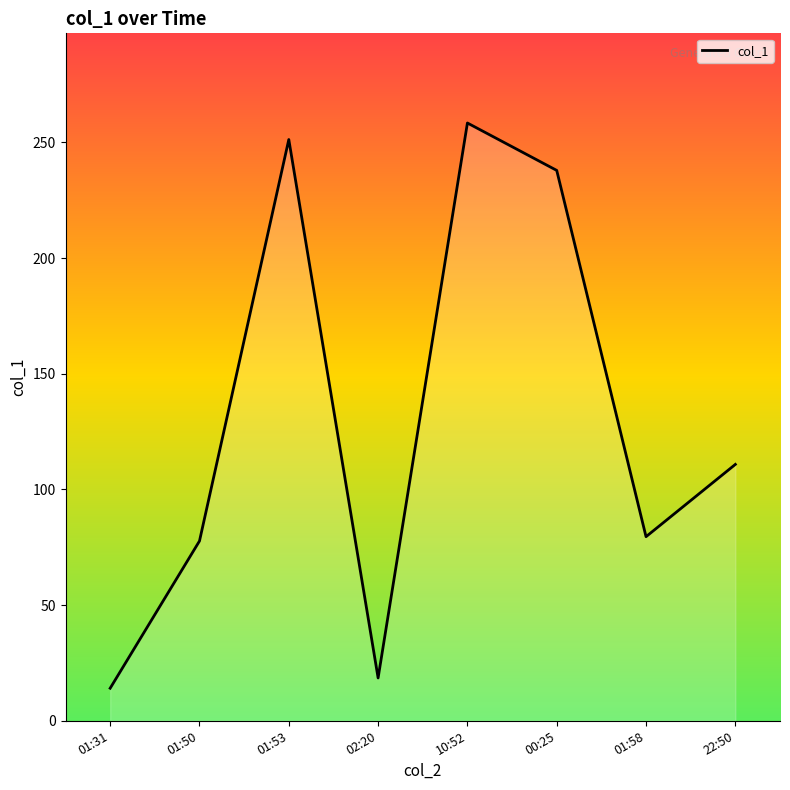

What is the average value?

131.0